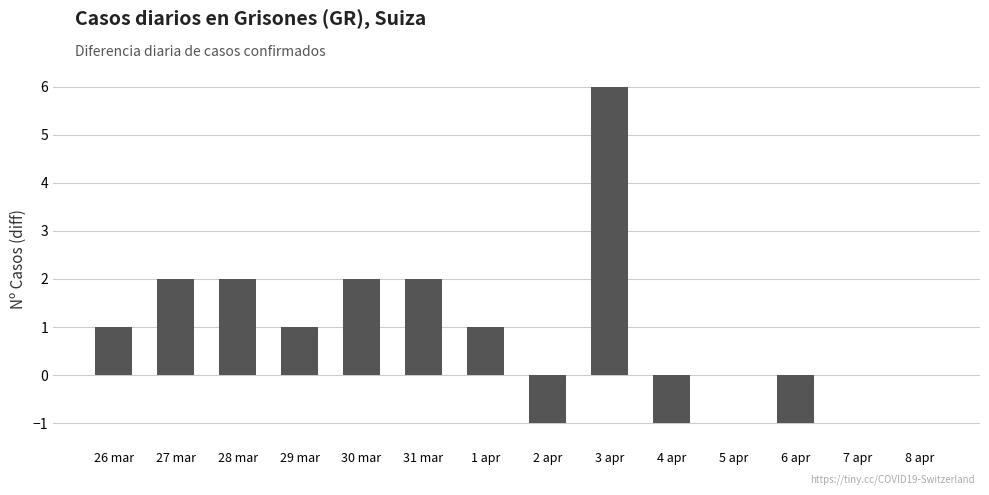

Are the bars grouped side by side (vs. stacked)?

No